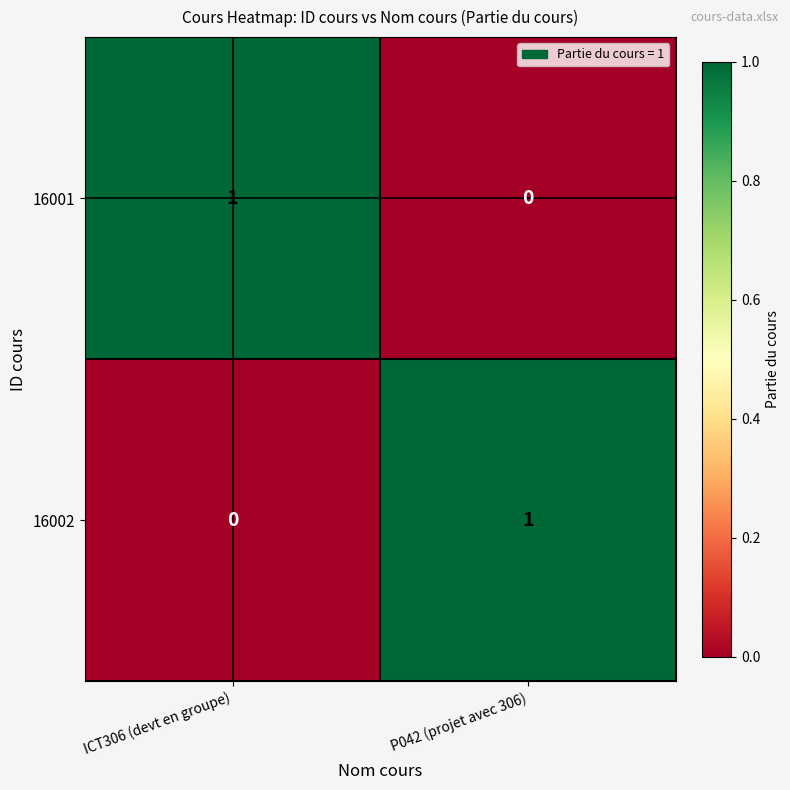

At how many categories does at least one series exceed 0?

2